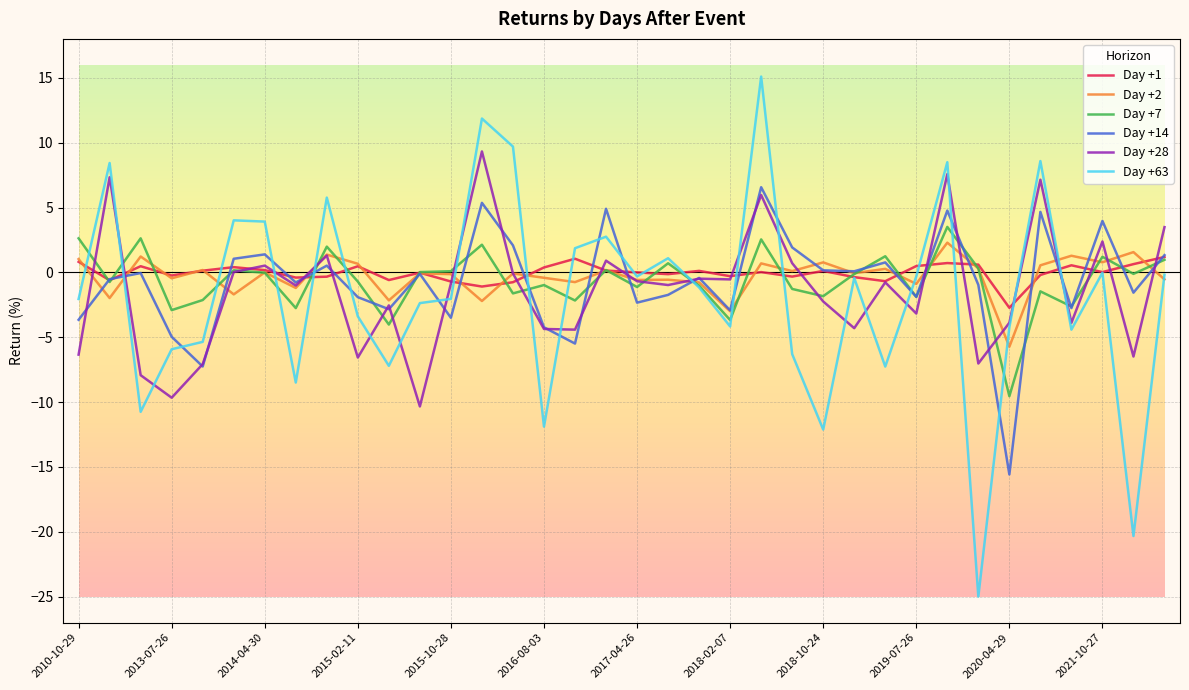

What is the lowest value of the Day +2 series?

-5.7